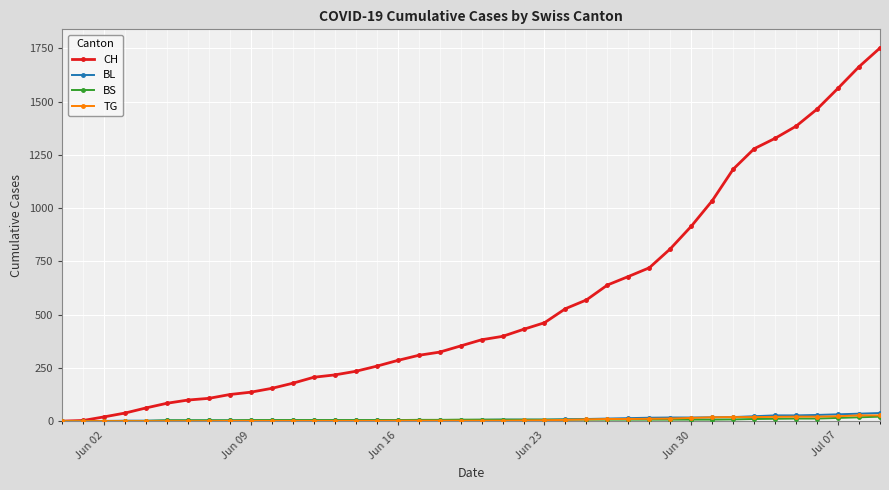

Which series has the widest spread of values?

CH